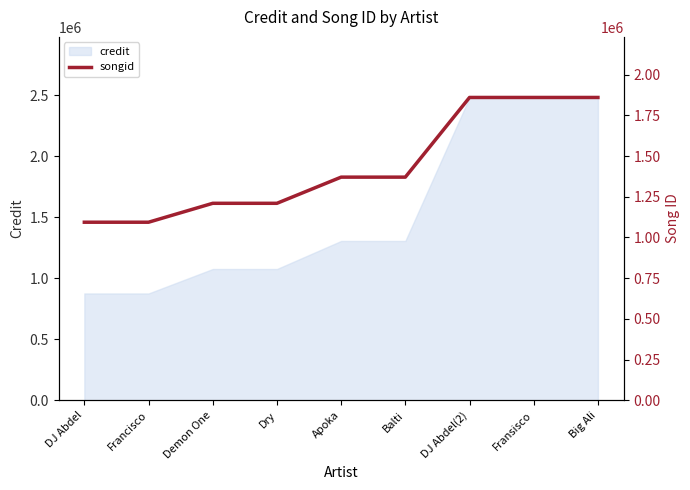

What is the greatest value displayed?

1859497